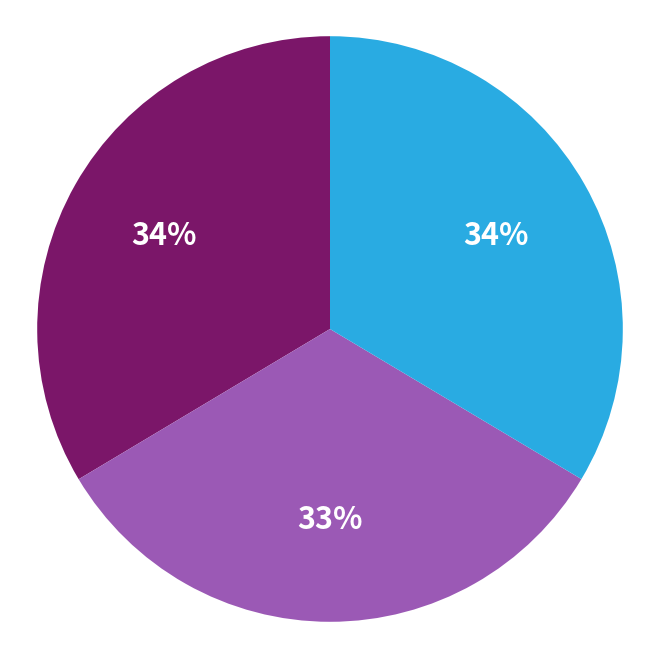

Does any single category account for the majority?

No